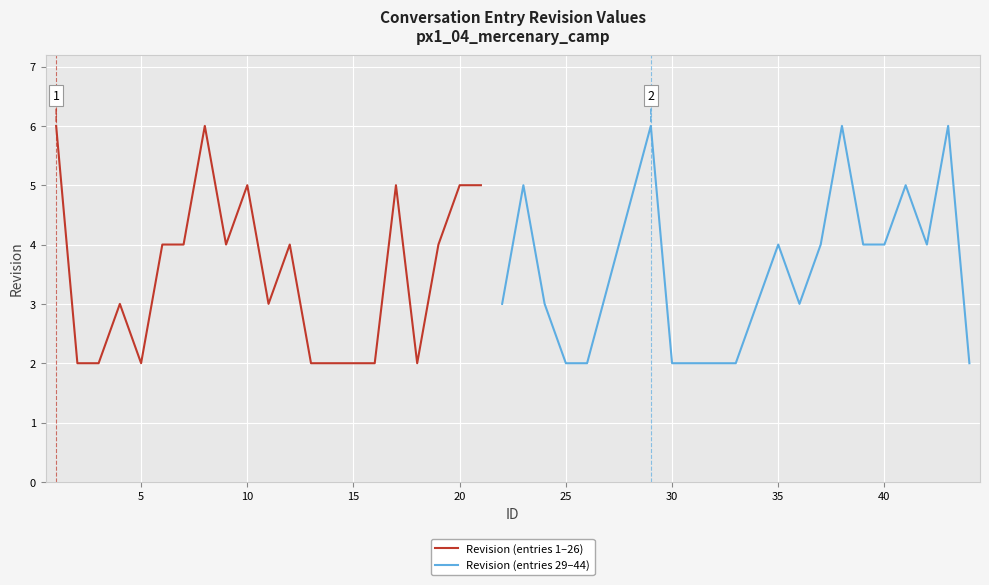

Which series has the largest total across all categories?

Revision (entries 1–26)